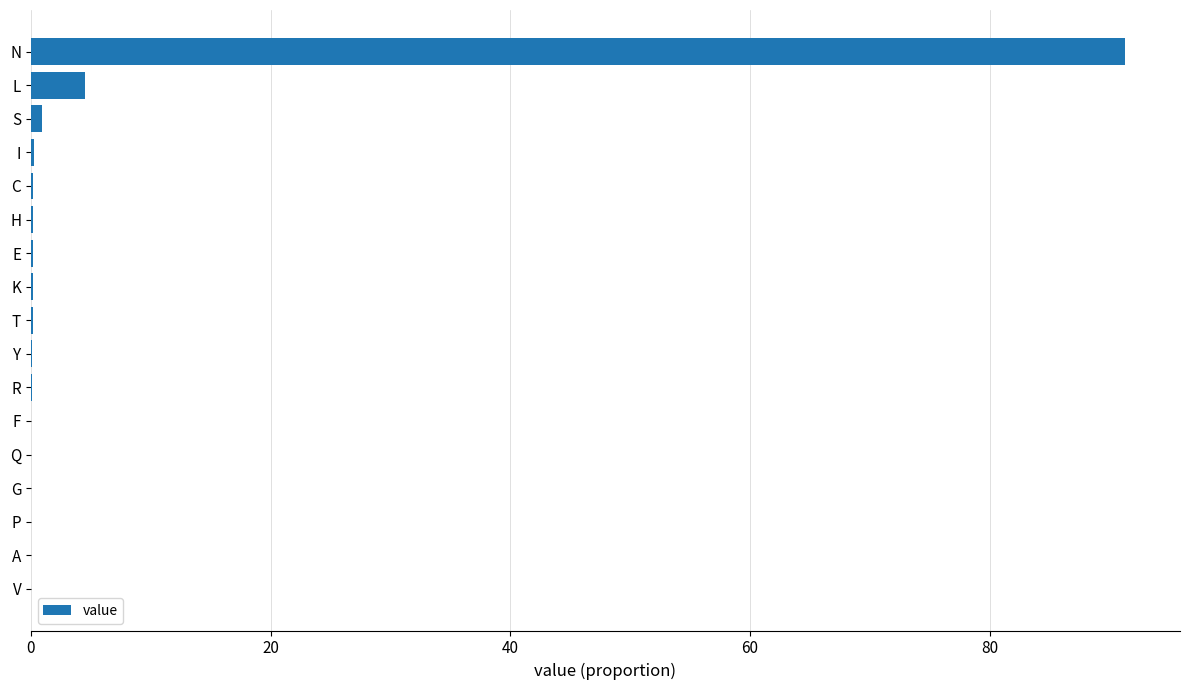

The value at Q is 0.0. True or false?

True